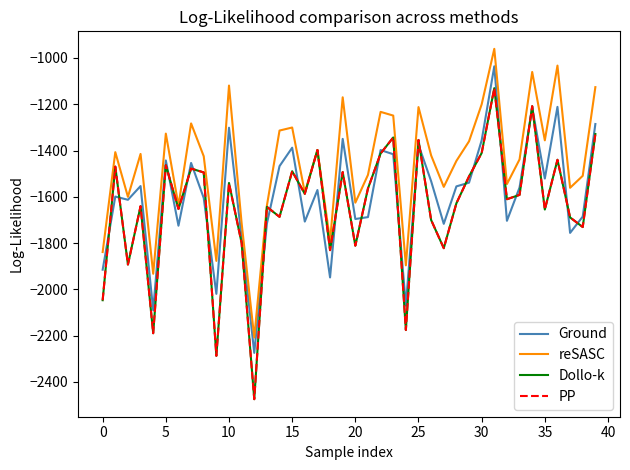

What is the greatest value displayed?

-960.6